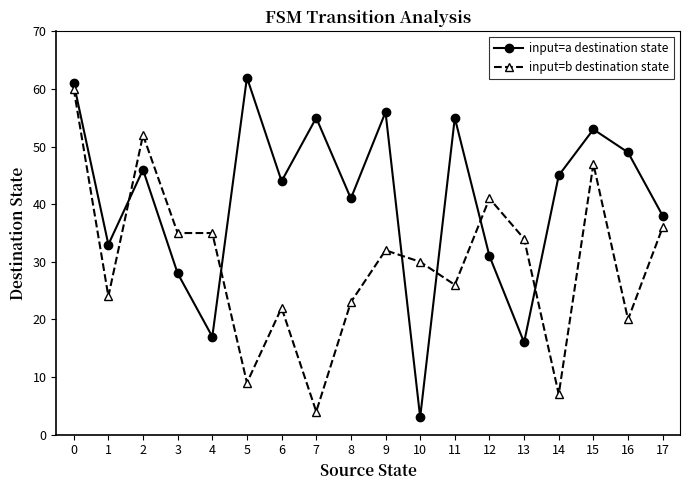

How many times do input=b destination state and input=a destination state cross each other?

6